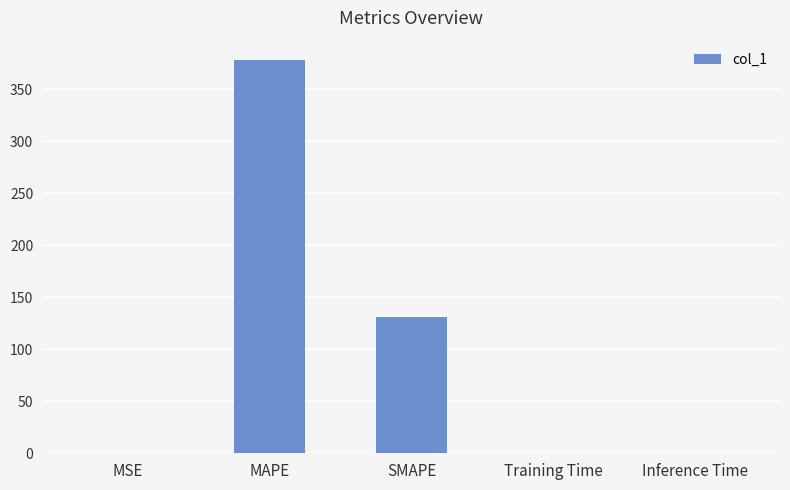

What is the change in value from MSE to SMAPE?

+130.6